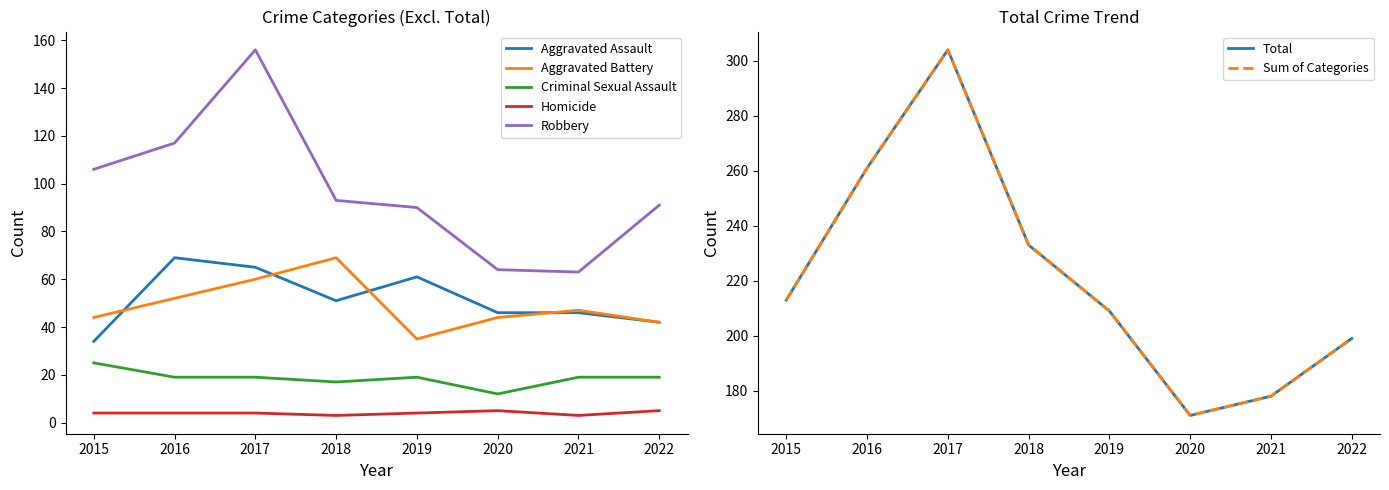

At which category does Criminal Sexual Assault reach its first local valley?

2018